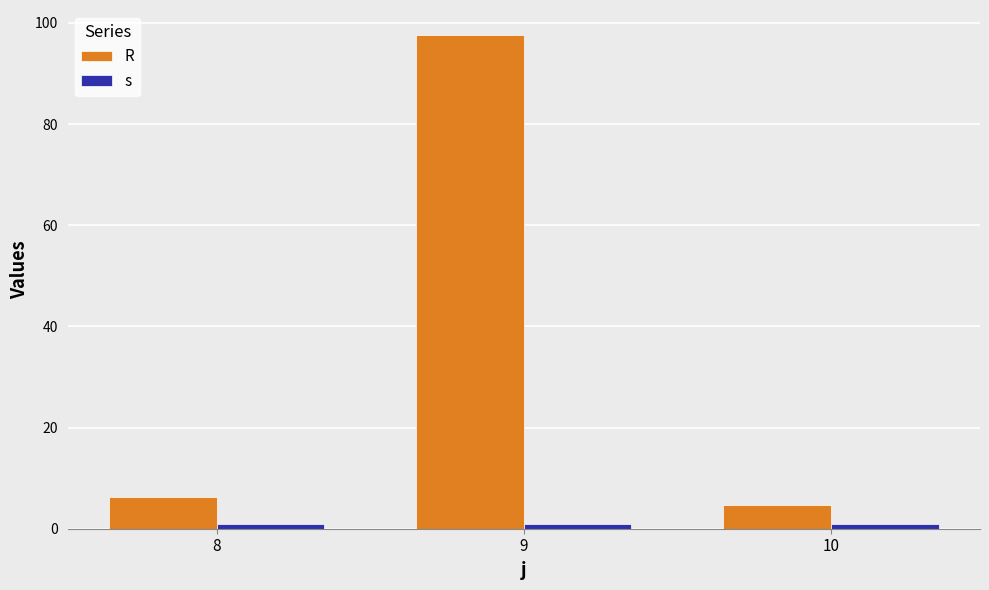

What is the spread (max minus min) of values at 8?

5.2